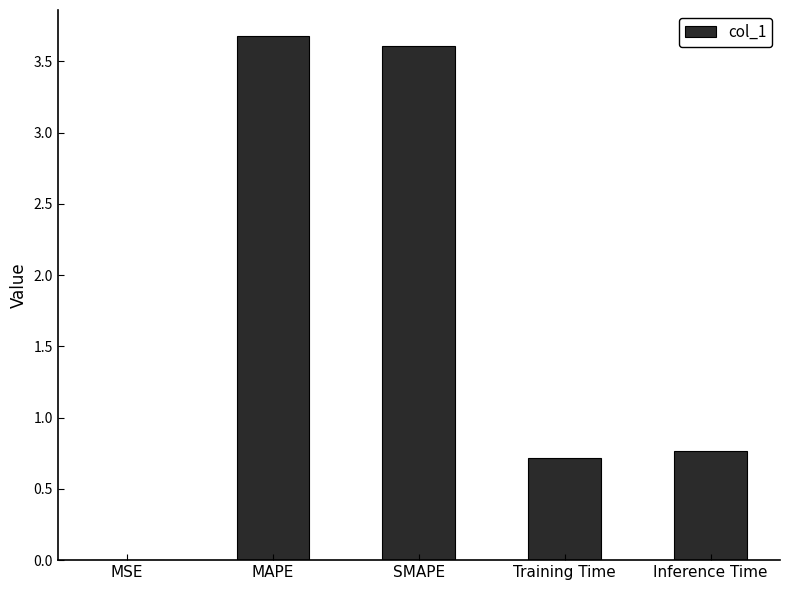

Read the value at SMAPE.

3.6